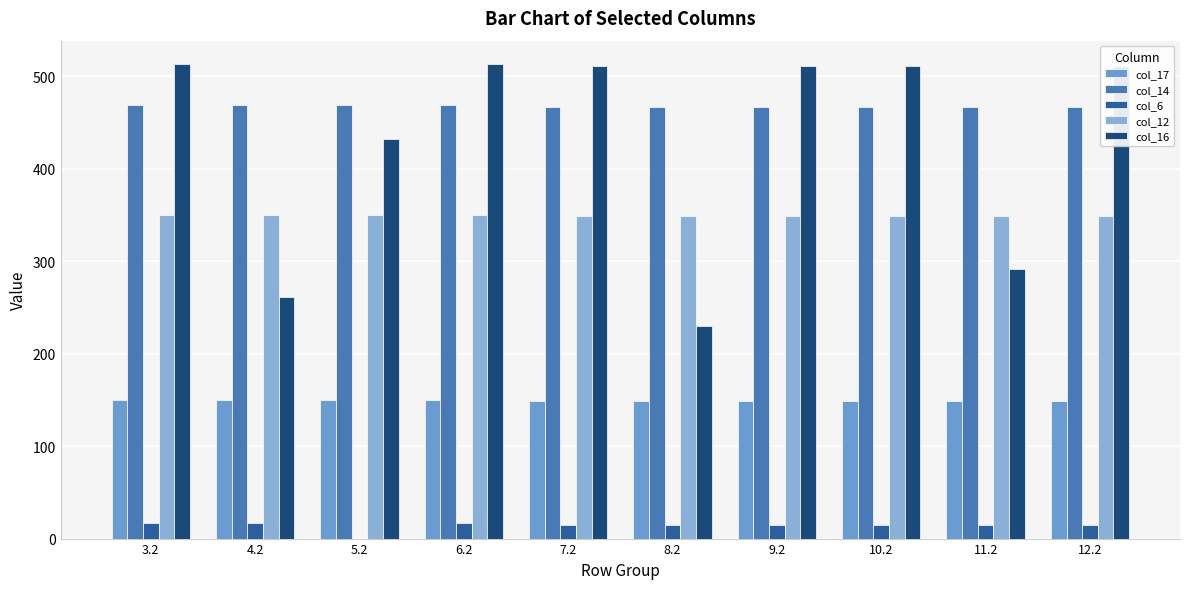

How many data points does each series have?

10